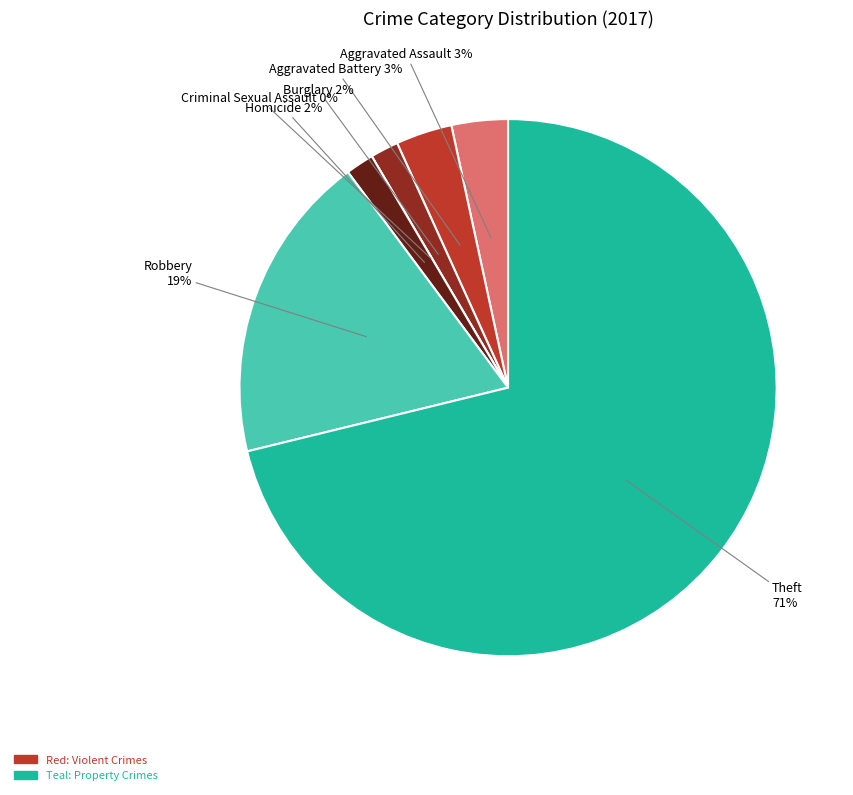

Which category has the biggest portion of the pie?

Theft